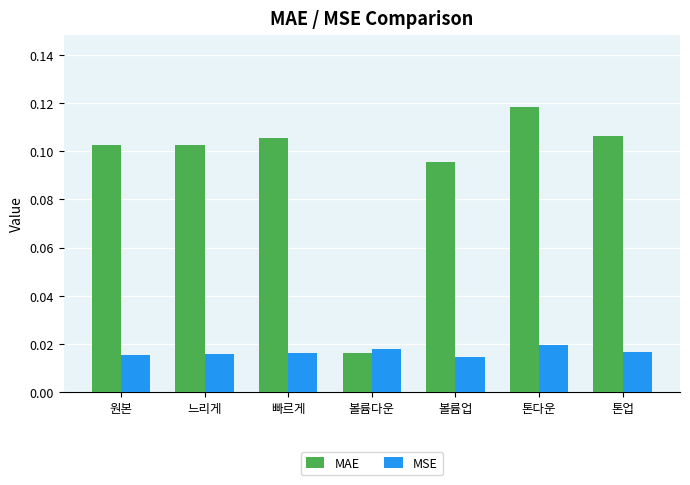

What are all the series names shown in the legend?

MAE, MSE